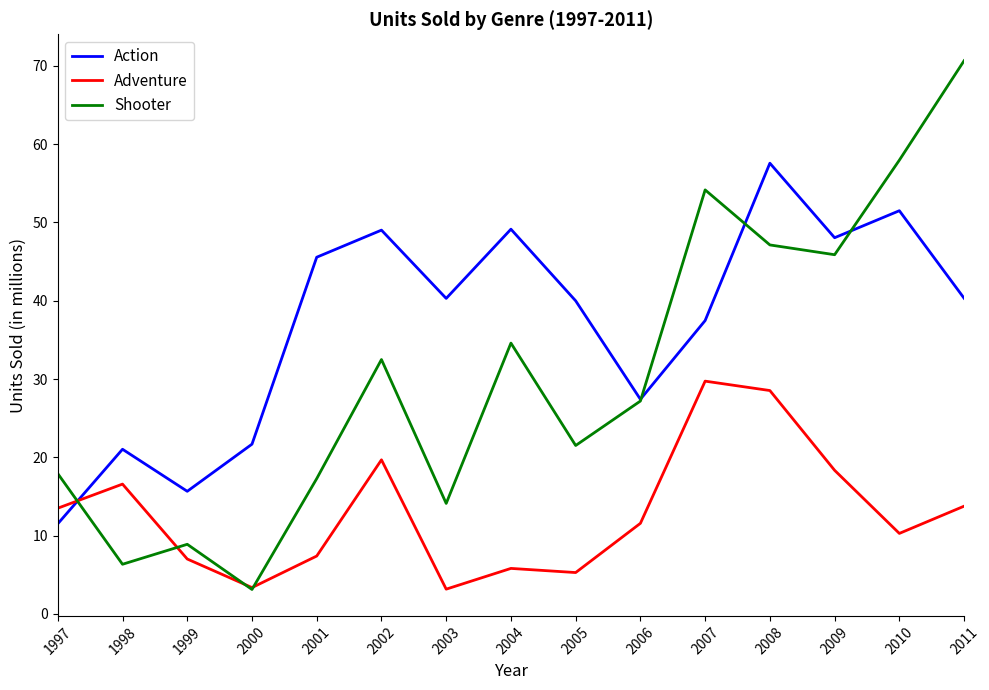

What is the average value of the Action series?

37.1